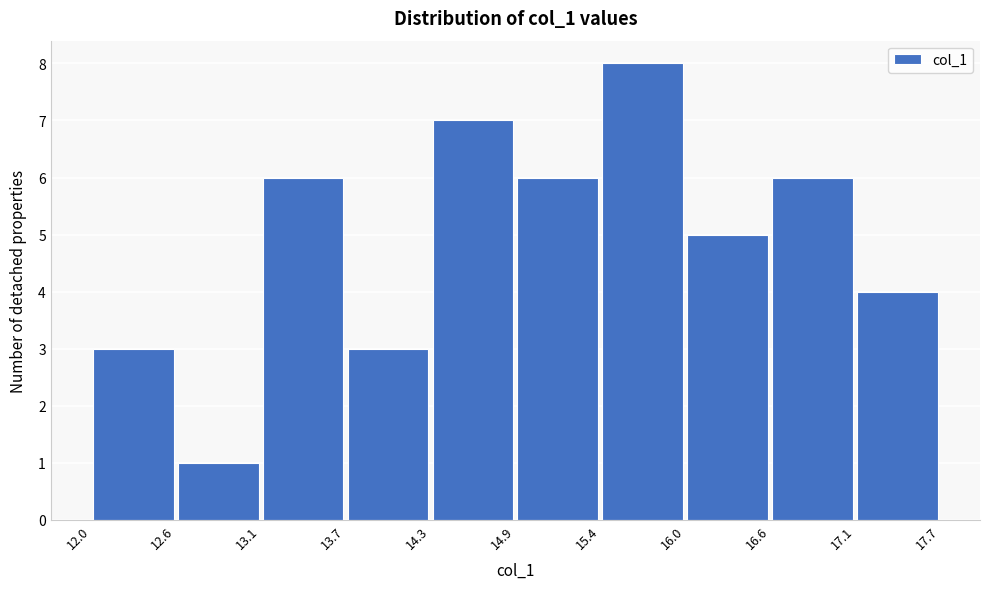

Reading left to right, list every bar in this chart as the range it spans on the x-axis followed by its height. The values are not printed on the chart, so give them approximately, as read against the axis.

12.0 to 12.6: 3
12.6 to 13.1: 1
13.1 to 13.7: 6
13.7 to 14.3: 3
14.3 to 14.9: 7
14.9 to 15.4: 6
15.4 to 16.0: 8
16.0 to 16.6: 5
16.6 to 17.1: 6
17.1 to 17.7: 4